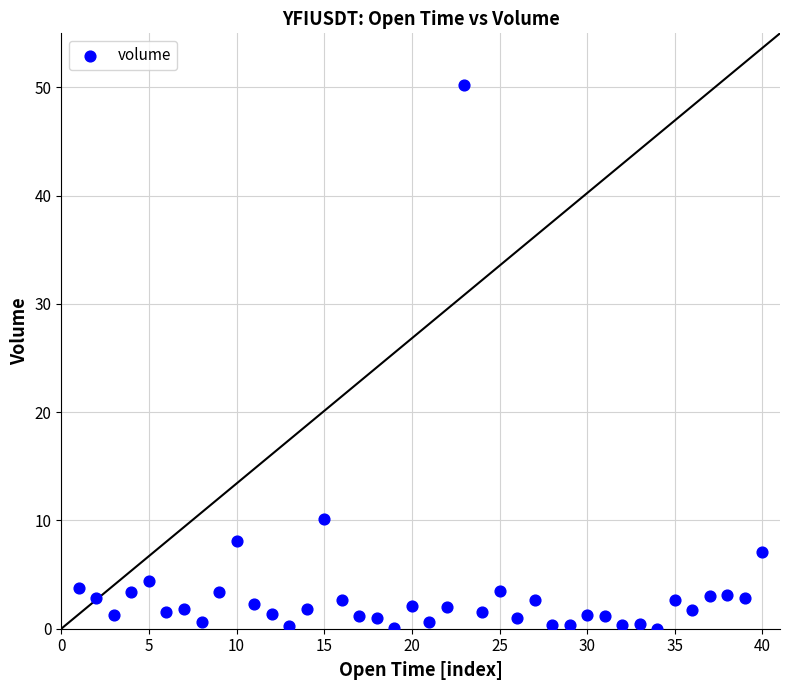

What Y value in the scatter plot is closest to 25?

10.1